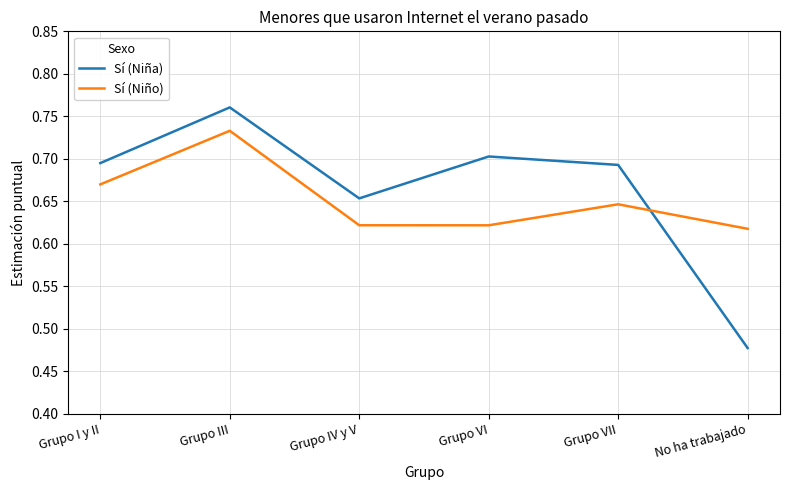

At which category does the chart reach its minimum across all series?

No ha trabajado